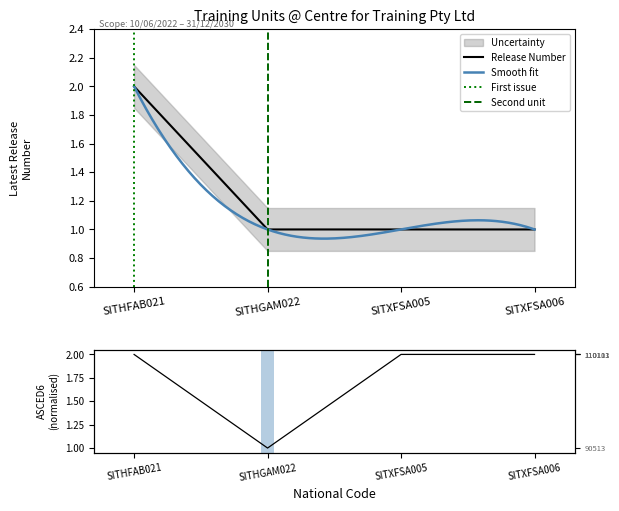

Reading right to left, what are all the values shown in this chart?

Latest Release Number: SITXFSA006=1.0	SITXFSA005=1.0	SITHGAM022=1.0	SITHFAB021=2.0
ASCED6 Code: SITXFSA006=2.0	SITXFSA005=2.0	SITHGAM022=1.0	SITHFAB021=2.0